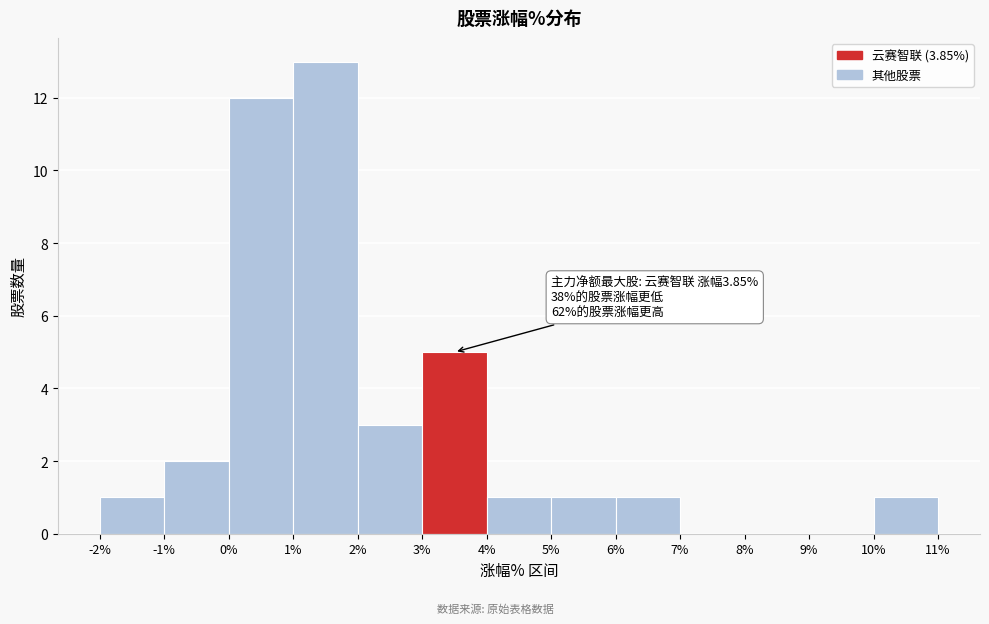

Which range on the x-axis has the tallest bar?

1% to 2%